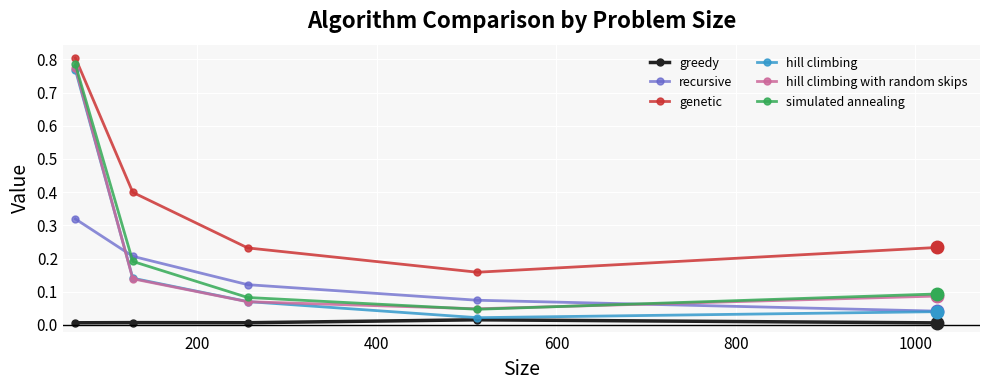

Does the chart display data point markers on the line(s)?

Yes